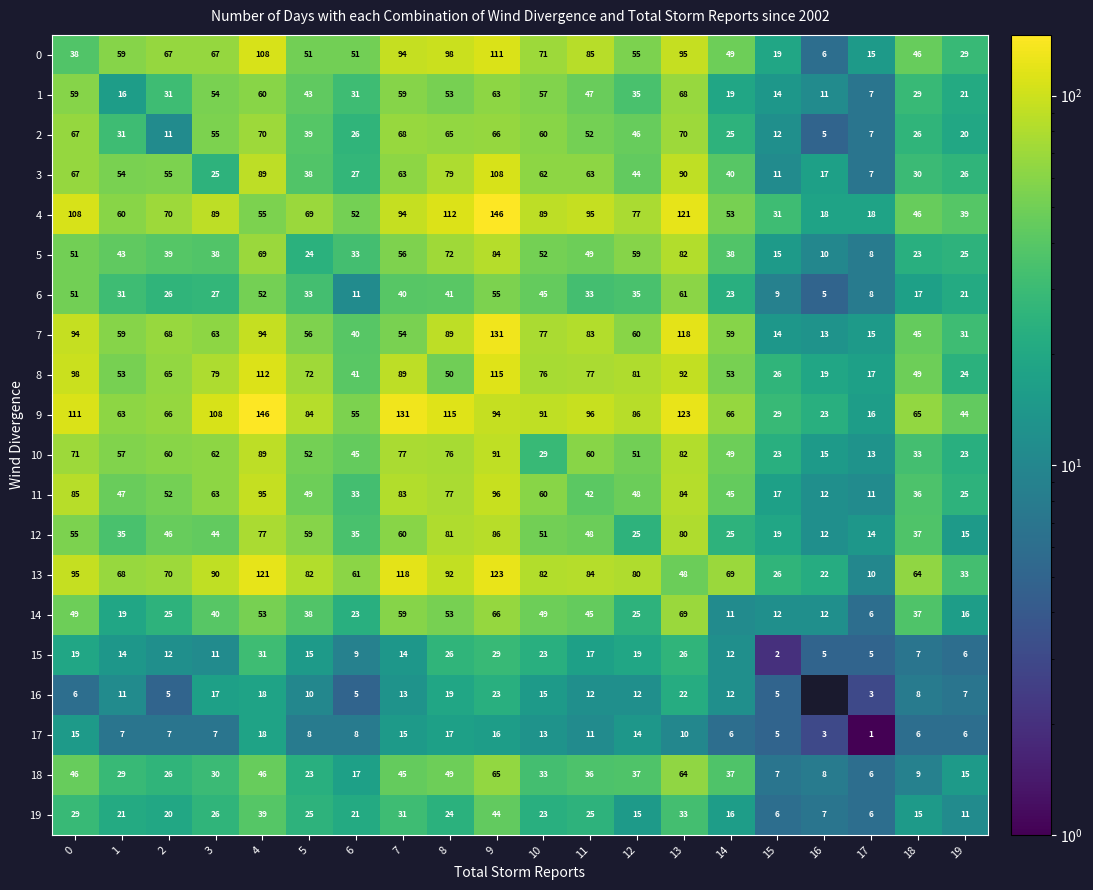

True or false: 15 has a value of 17 at 14.

False